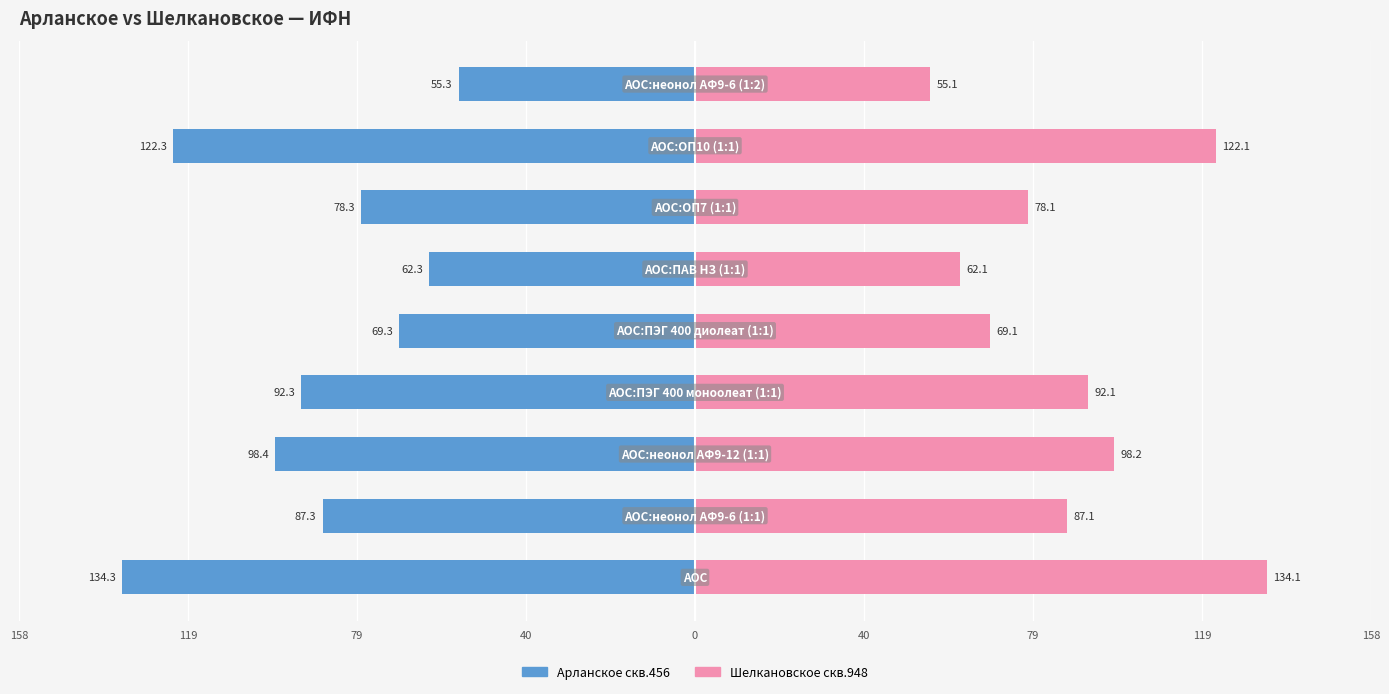

Which series has the widest spread of values?

Арланское скв.456